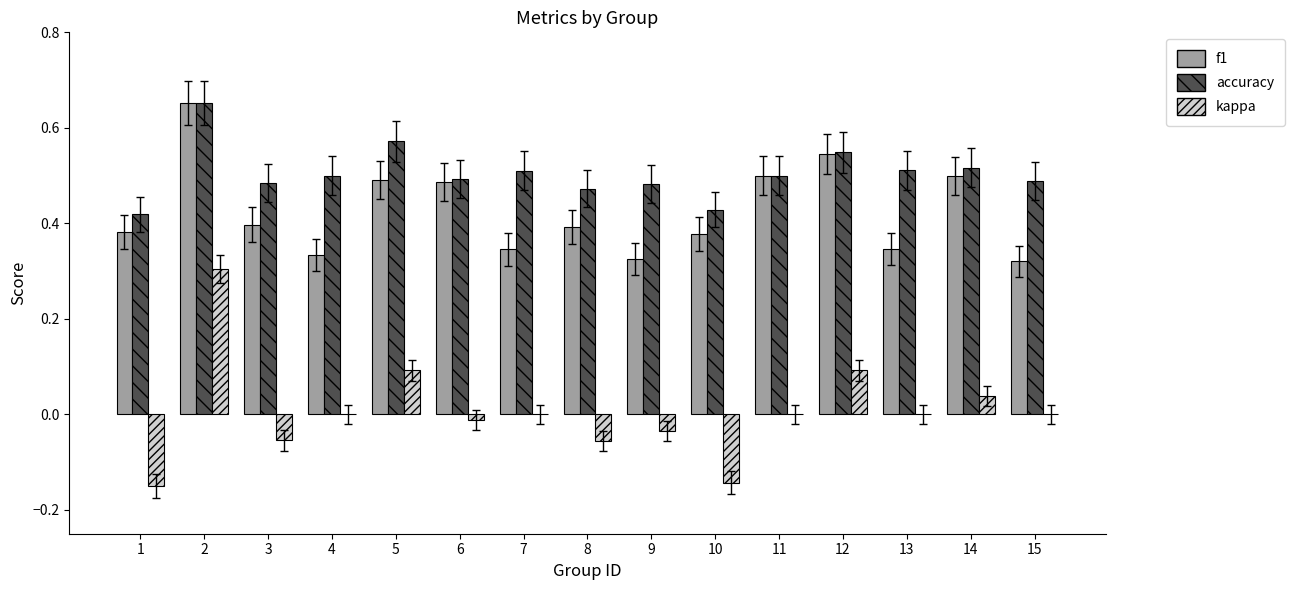

Which series has the largest total across all categories?

accuracy